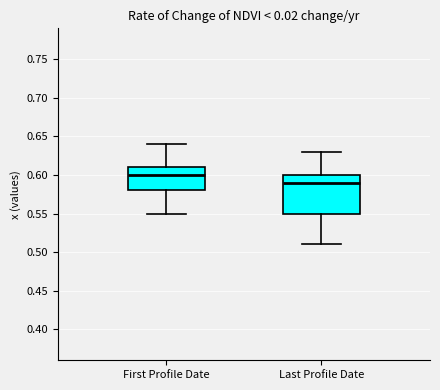

Reading left to right, read every box against the y-axis: the position of its median line, the range the box covers, and the ends of its whiskers. The values are not printed on the chart, so give them approximately, as read against the axis.

First Profile Date: median 0.60, box 0.58 to 0.61, whiskers 0.55 to 0.64
Last Profile Date: median 0.59, box 0.55 to 0.60, whiskers 0.51 to 0.63